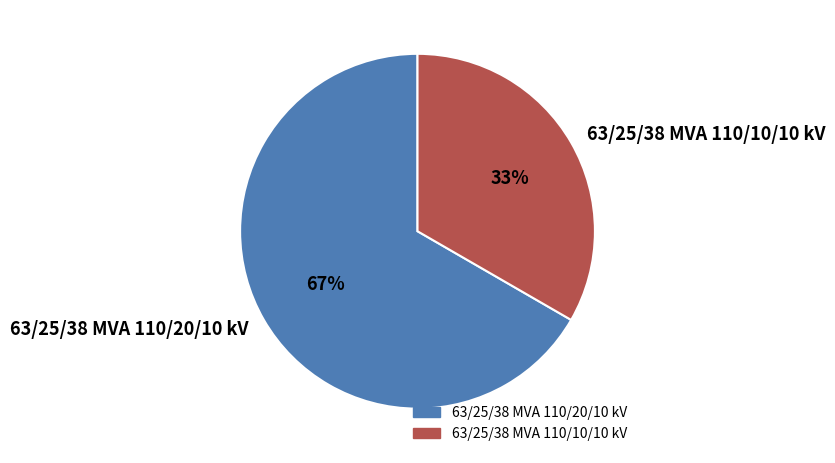

To the nearest percent, what is the combined percentage of 63/25/38 MVA 110/20/10 kV and 63/25/38 MVA 110/10/10 kV?

100%